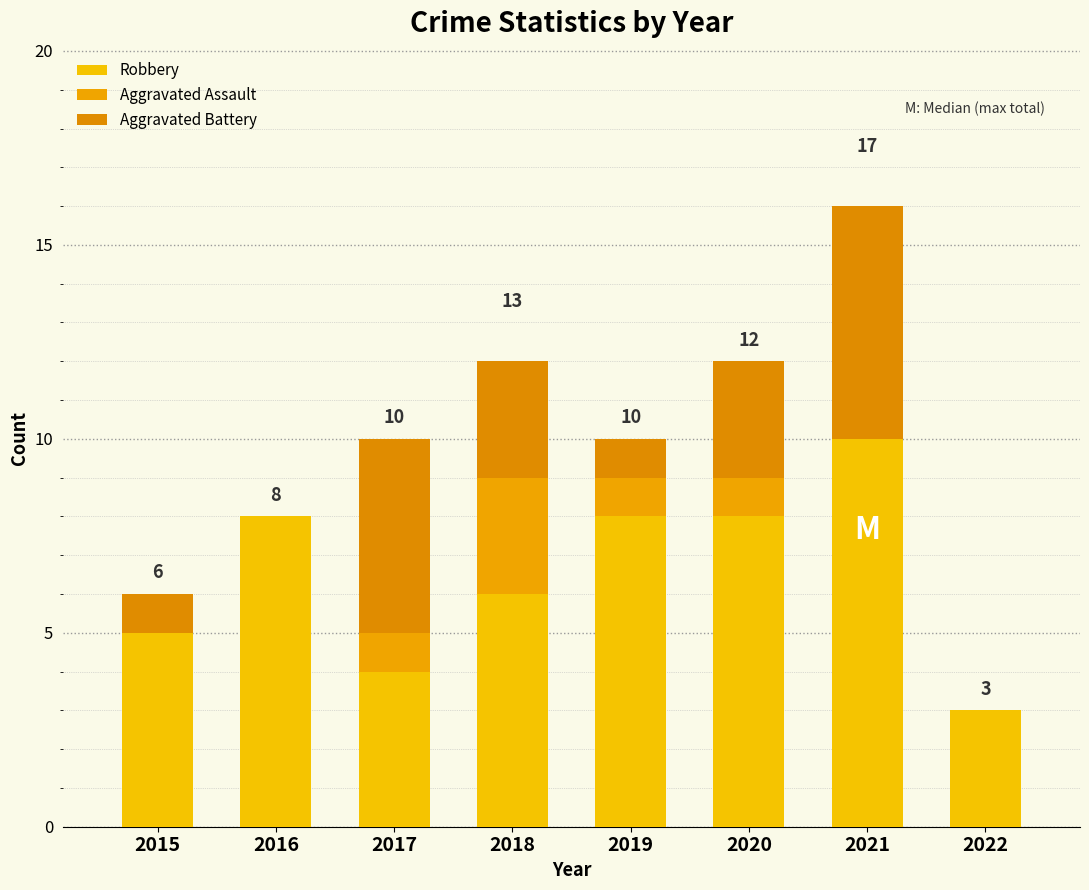

Does the chart contain stacked bars?

Yes